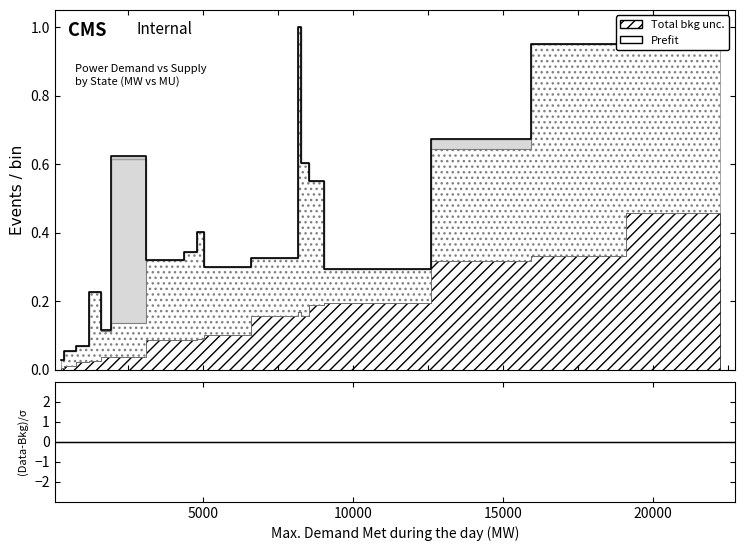

True or false: (Data-Bkg)/σ and Total bkg unc. intersect in this chart.

False